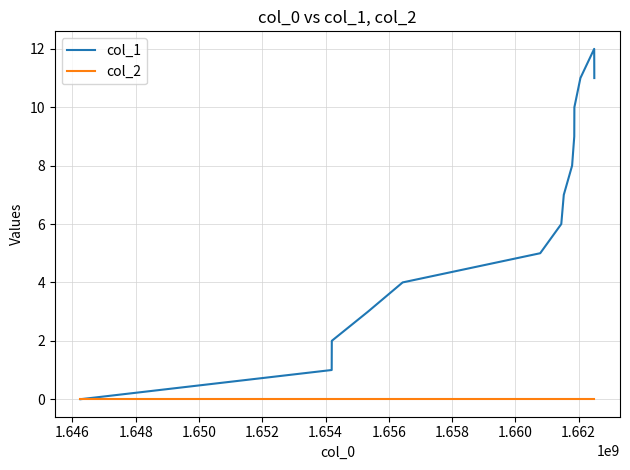

List the series in order of their overall mean, lowest first.

col_2, col_1